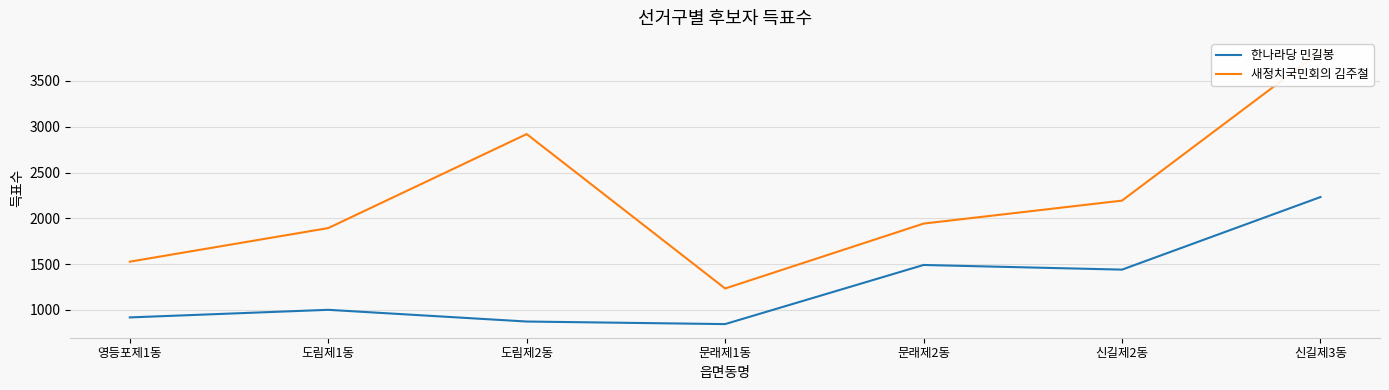

True or false: 새정치국민회의 김주철 and 한나라당 민길봉 intersect in this chart.

False